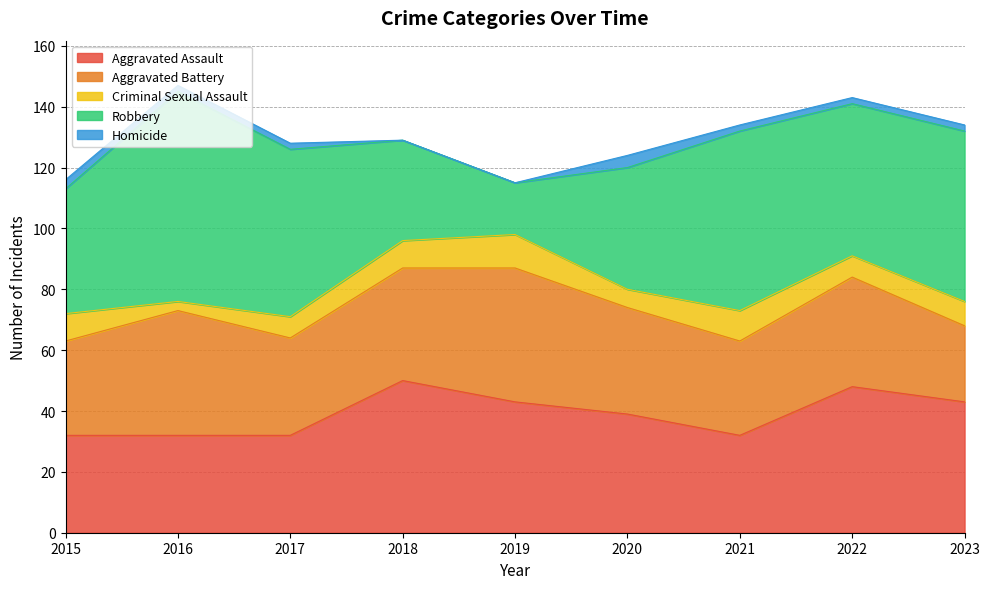

What is the average value of the Criminal Sexual Assault series?

8